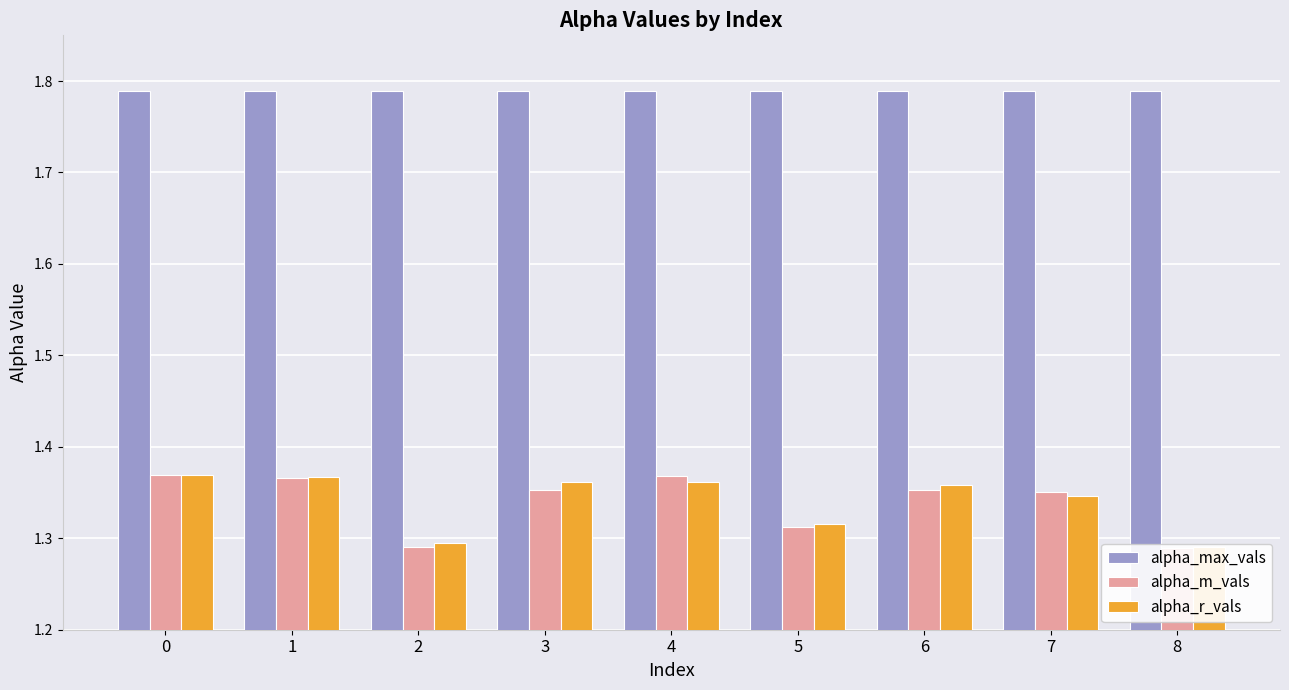

Which has a higher value, 1 or 0?

1